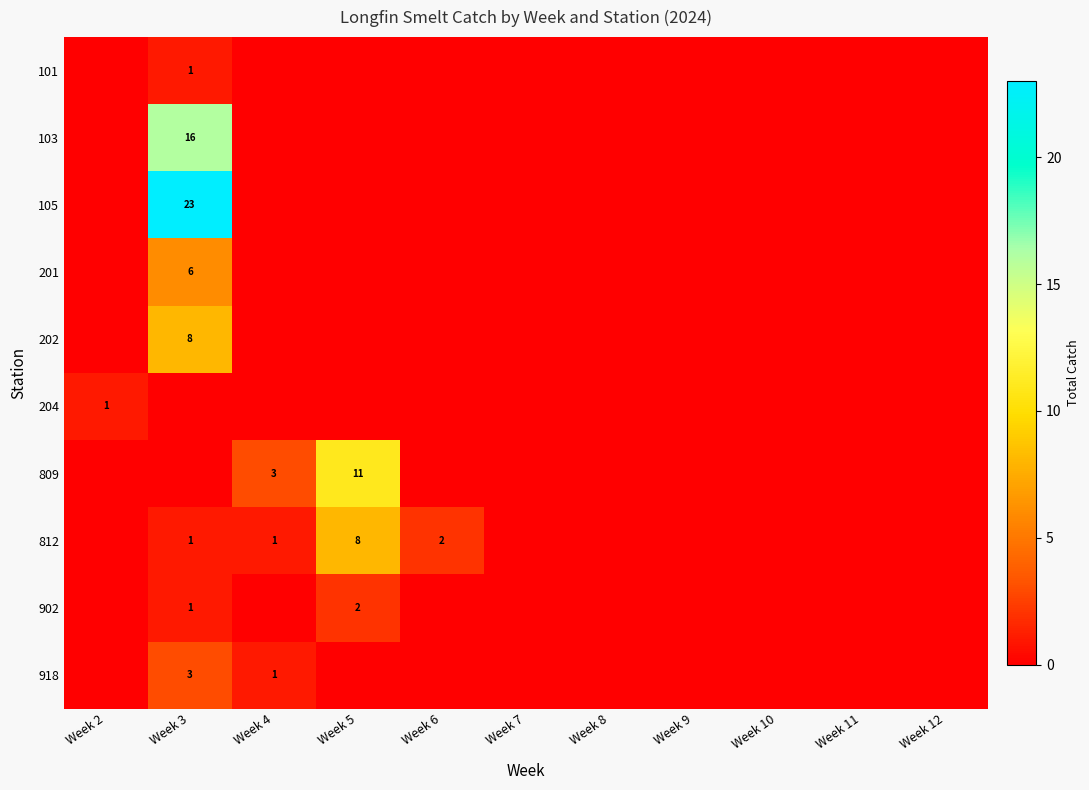

True or false: 202 has a value of 8 at Week 3.

True